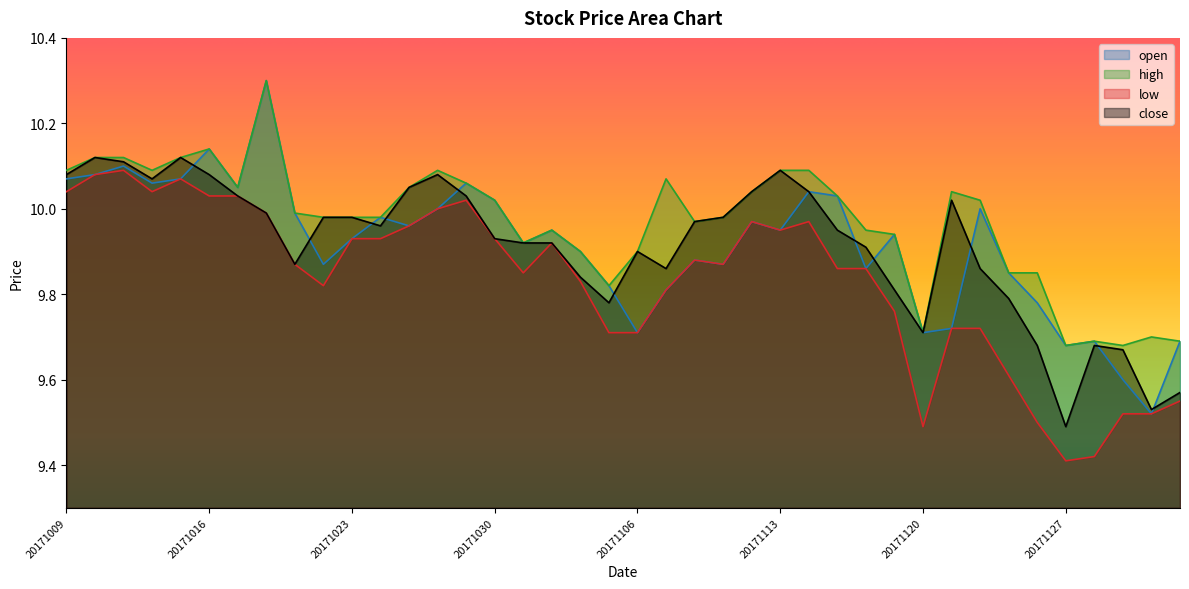

What value does the open series have at 20171122?

10.0